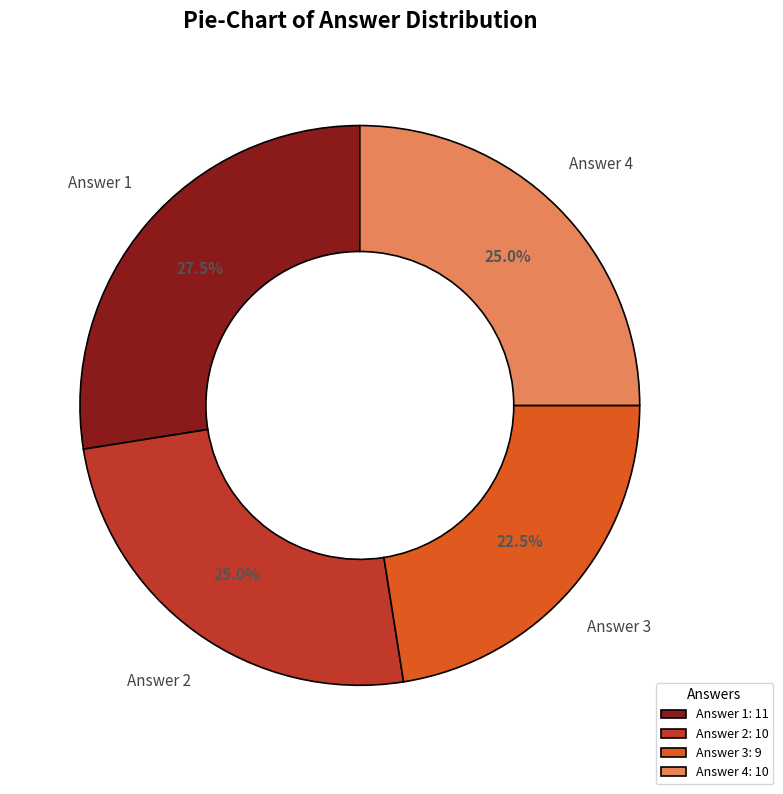

Does any single category account for the majority?

No